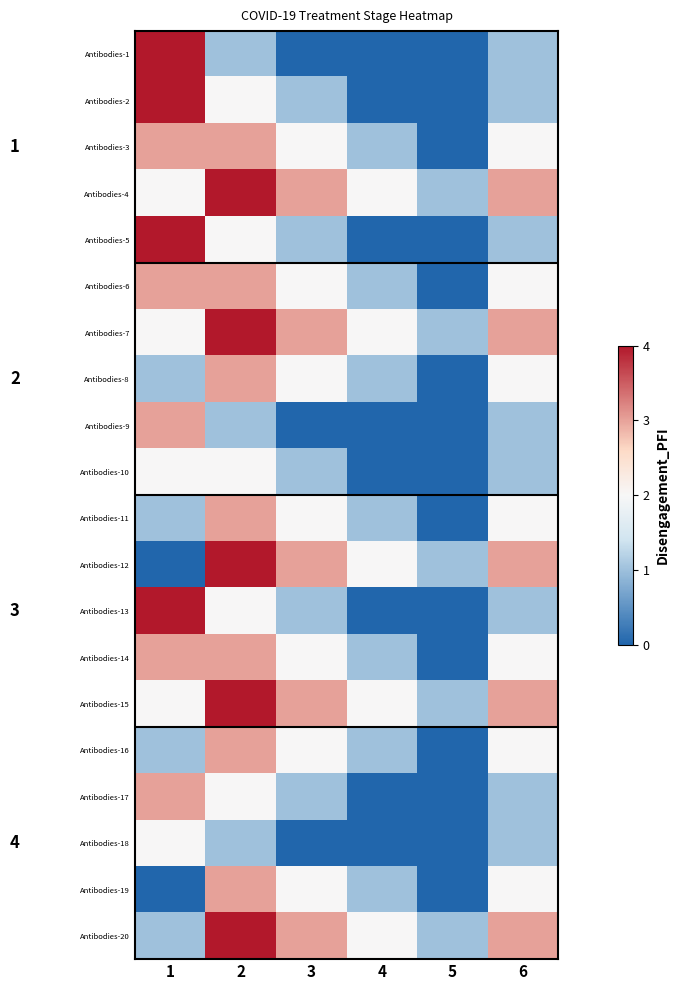

Read the Antibodies-2 value at 2.

2